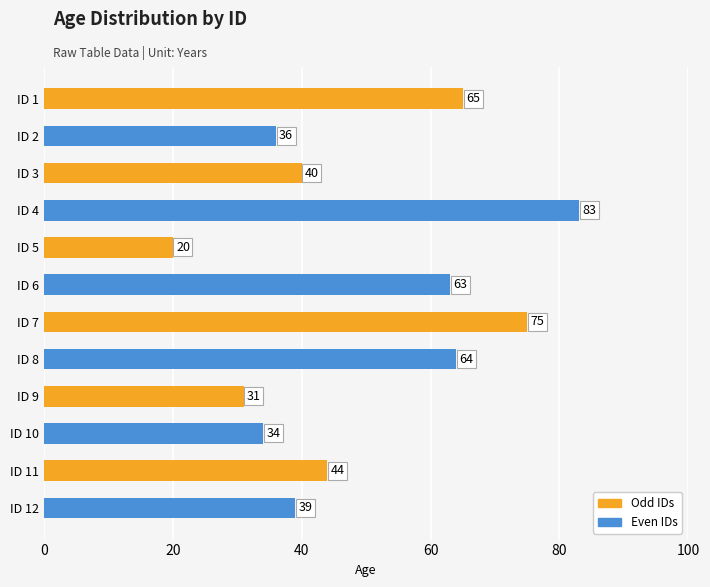

Rank the categories by value from highest to lowest.

ID 4, ID 7, ID 1, ID 8, ID 6, ID 11, ID 3, ID 12, ID 2, ID 10, ID 9, ID 5